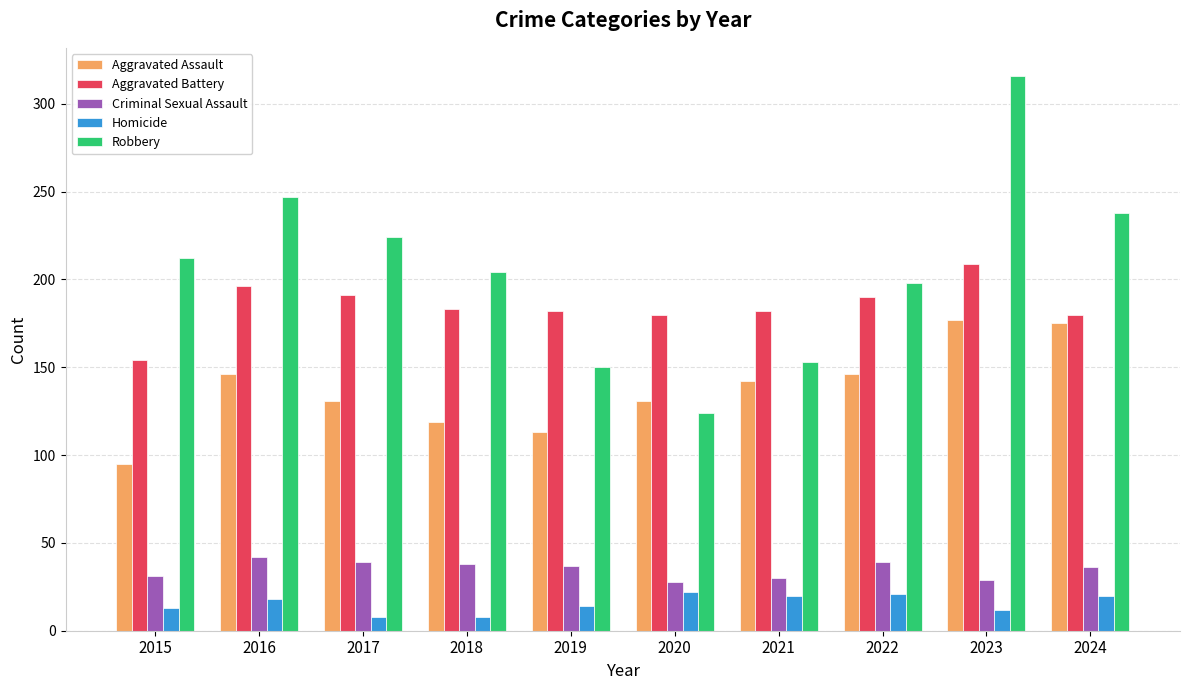

List the series in order of their peak value, highest first.

Robbery, Aggravated Battery, Aggravated Assault, Criminal Sexual Assault, Homicide